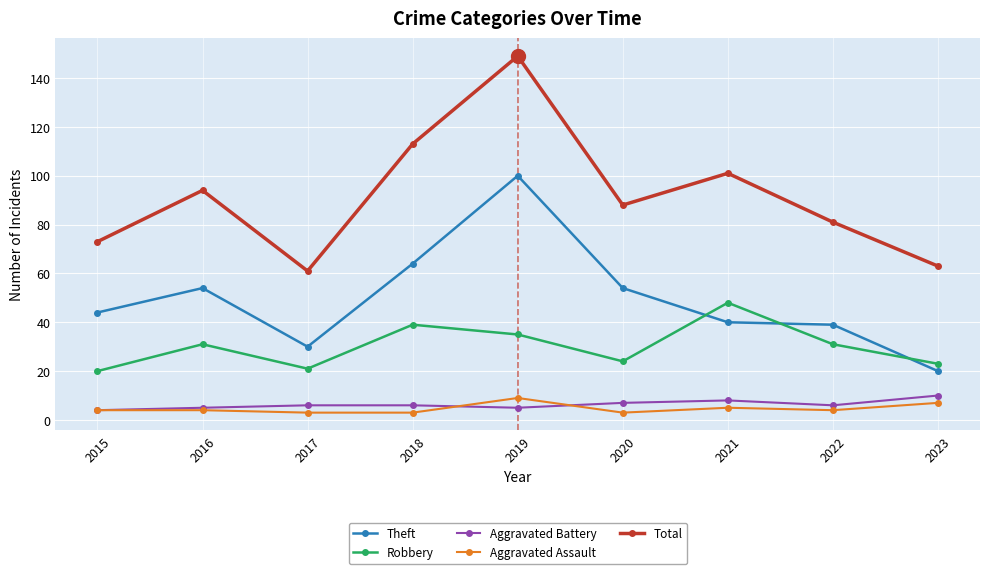

What is the difference between the second highest and minimum values in the Robbery series?

19